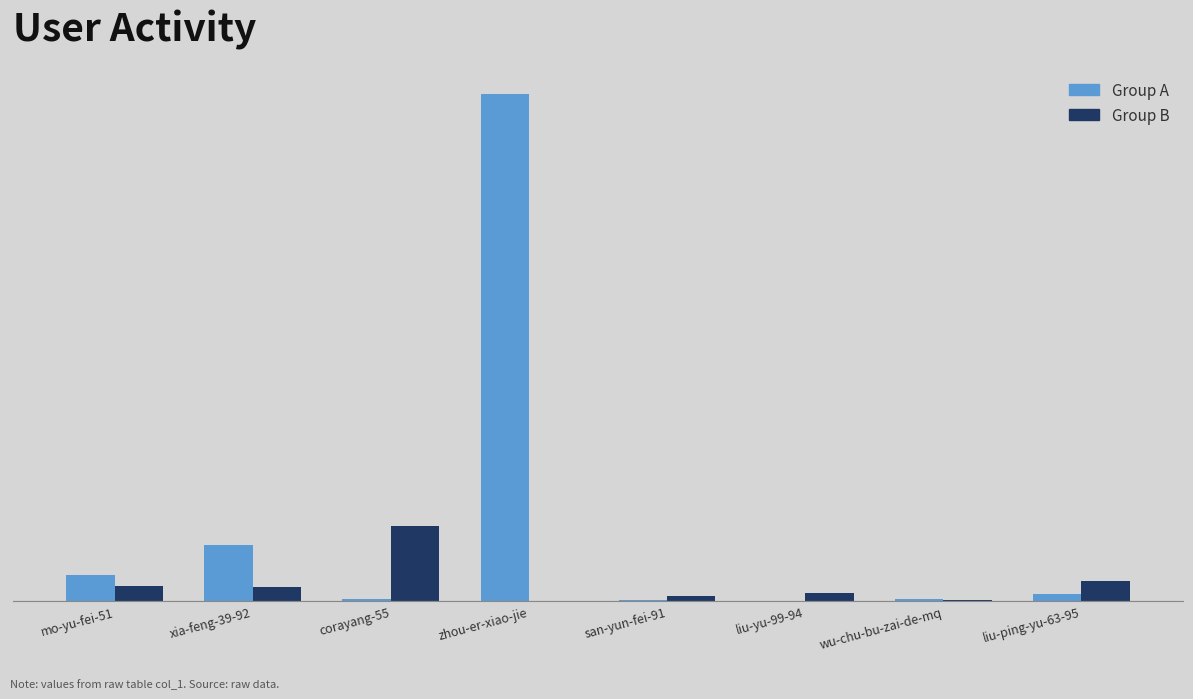

Is the value of Group B at wu-chu-bu-zai-de-mq greater than the value of Group A at liu-ping-yu-63-95?

No